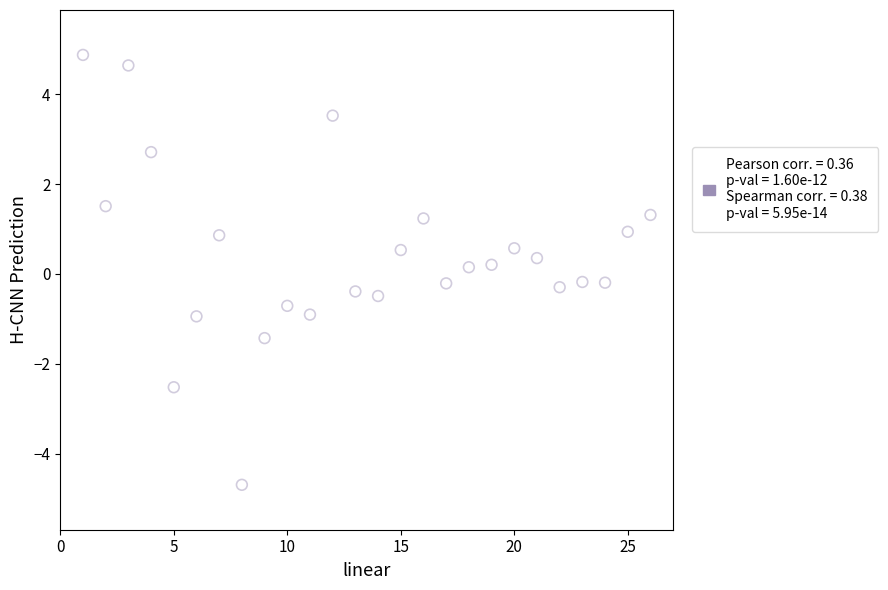

What is the range of Y values (max minus min)?

9.6